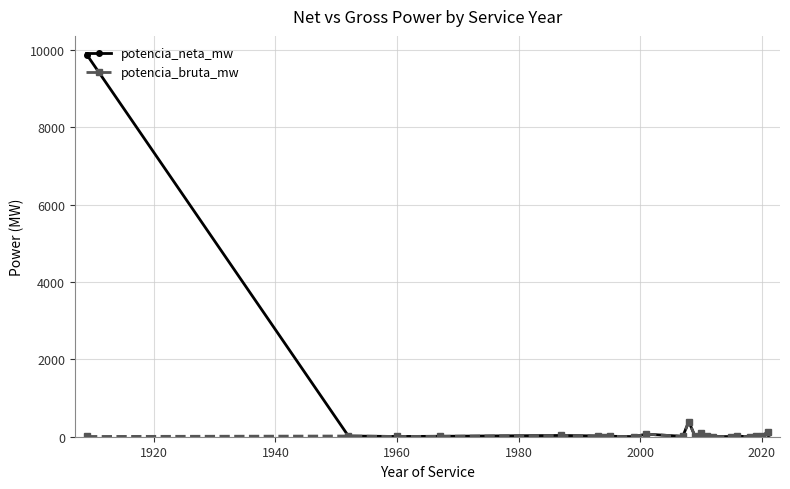

What is the maximum value shown in the chart?

9868.0